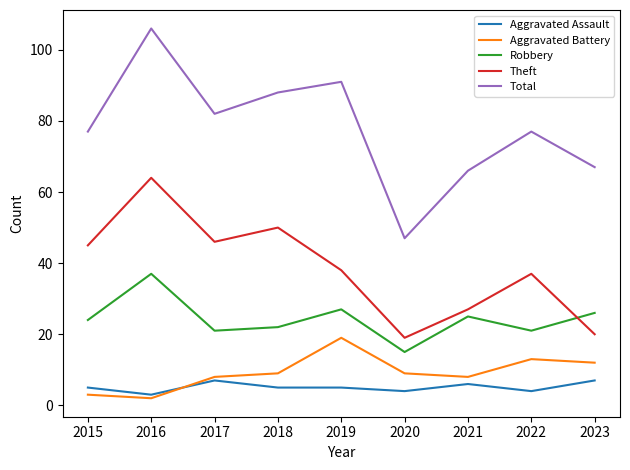

At which category is the sum across all series the highest?

2016